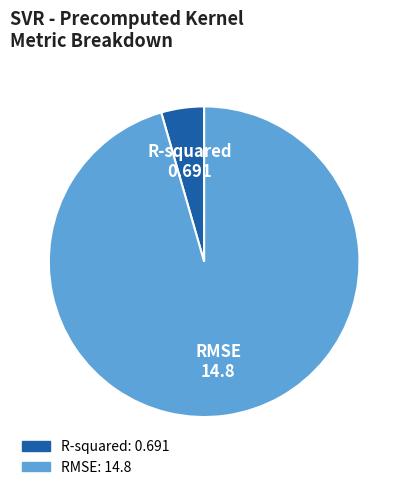

True or false: R-squared accounts for 4% of the total.

True